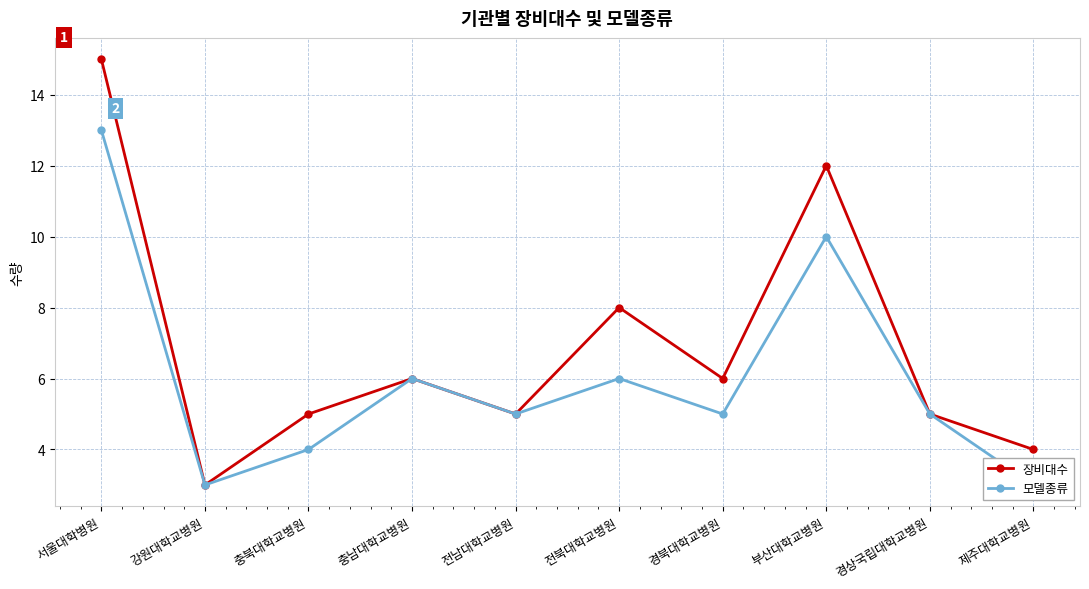

What is the greatest value displayed?

15